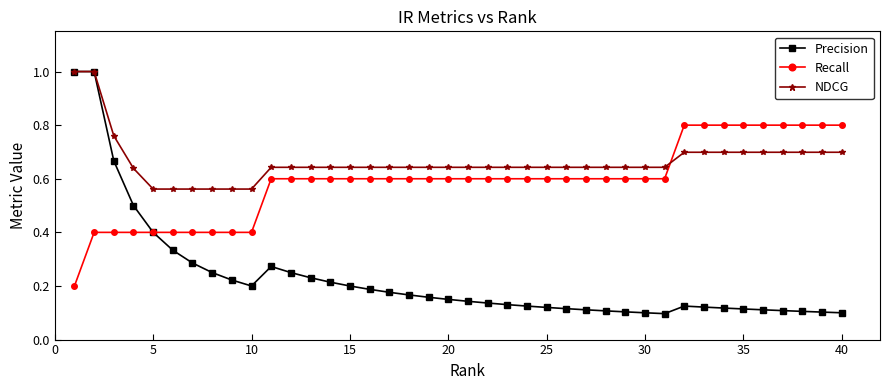

Which series has the largest total across all categories?

NDCG